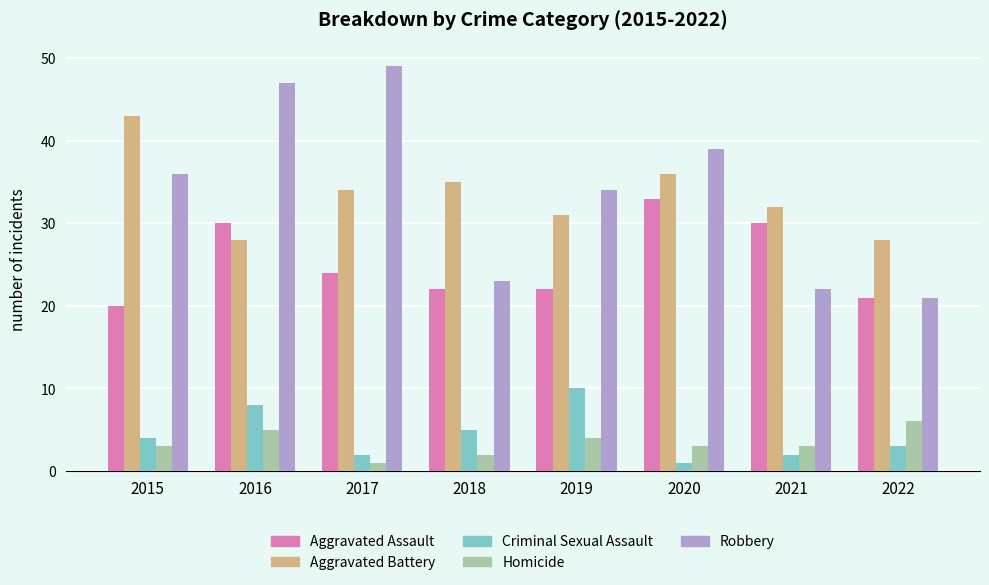

What is the average value of the Homicide series?

3